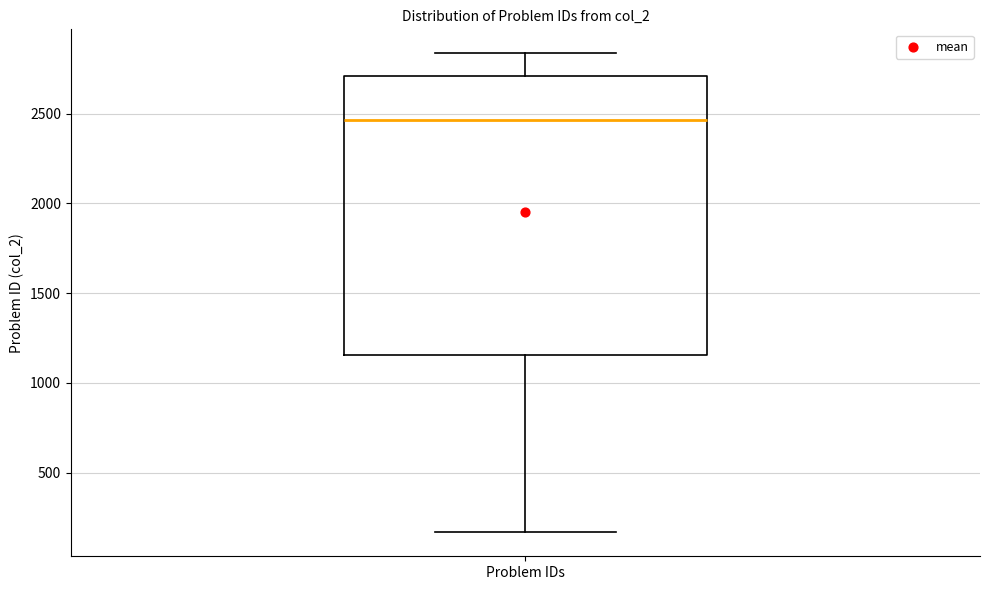

Read this box plot against the y-axis: the position of the median line, the range covered by the box, and the ends of both whiskers. The values are not printed on the chart, so give them approximately, as read against the axis.

median 2450, box 1150 to 2700, whiskers 150 to 2850